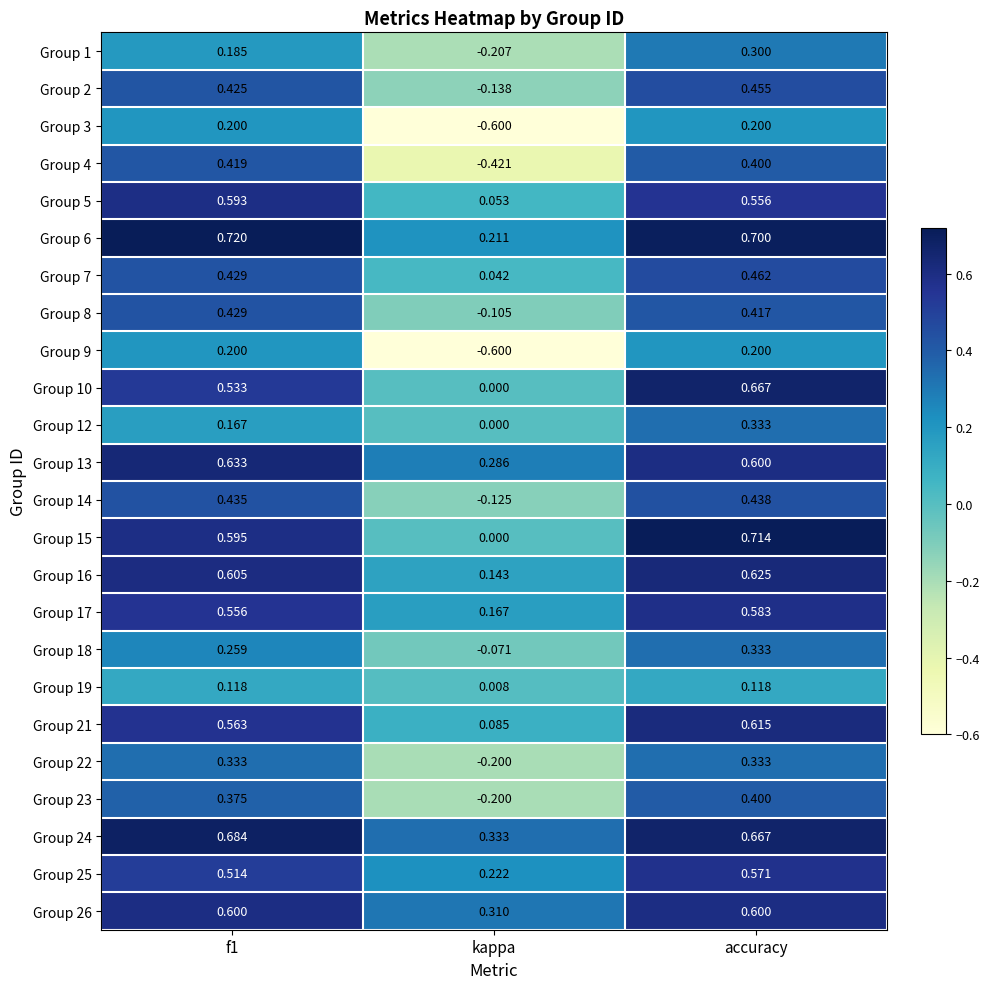

Which category has the lowest value in the Group 22 series?

kappa